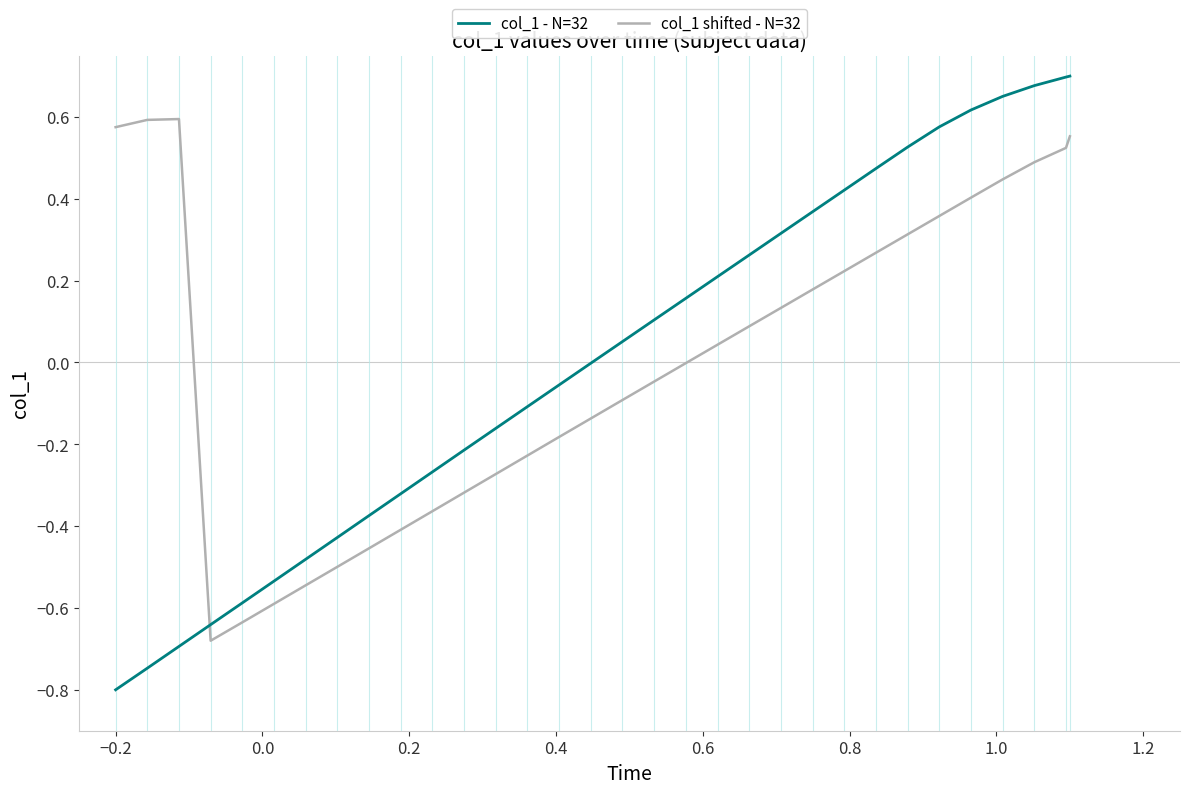

How many intersections are there between col_1 shifted - N=32 and col_1 - N=32?

1